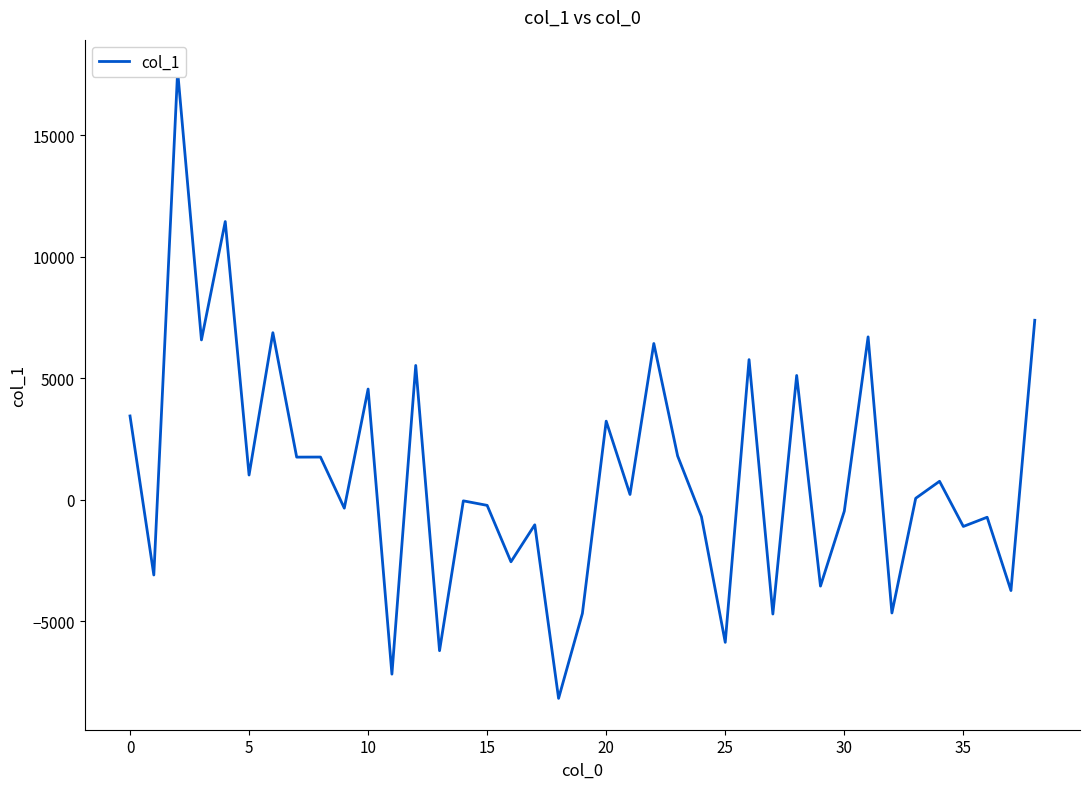

What is the difference between the values at 18 and 25?

2305.1